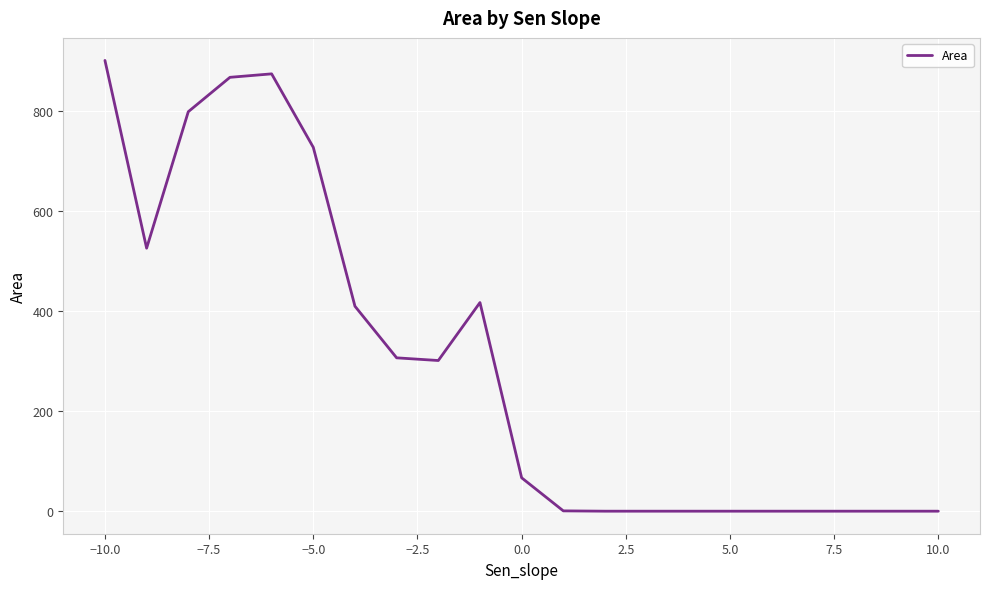

What is the greatest value displayed?

901.6